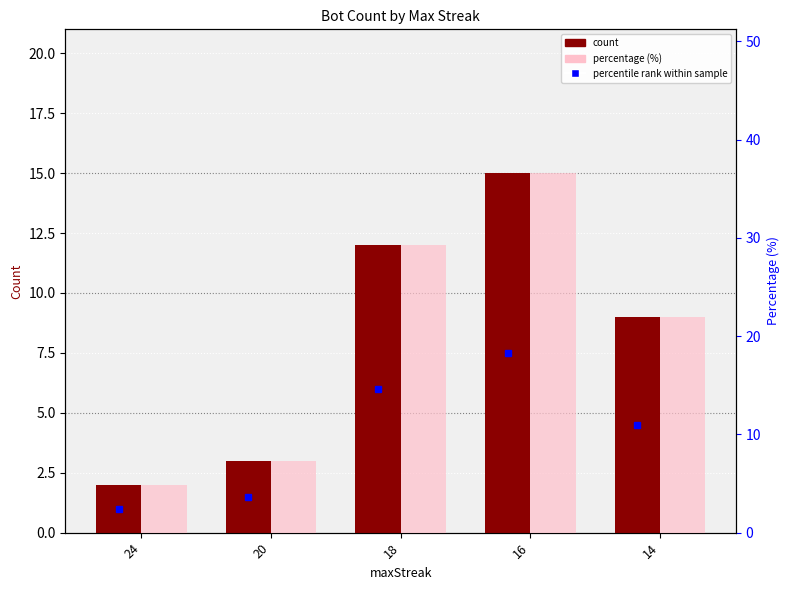

At which category is the sum across all series the highest?

16